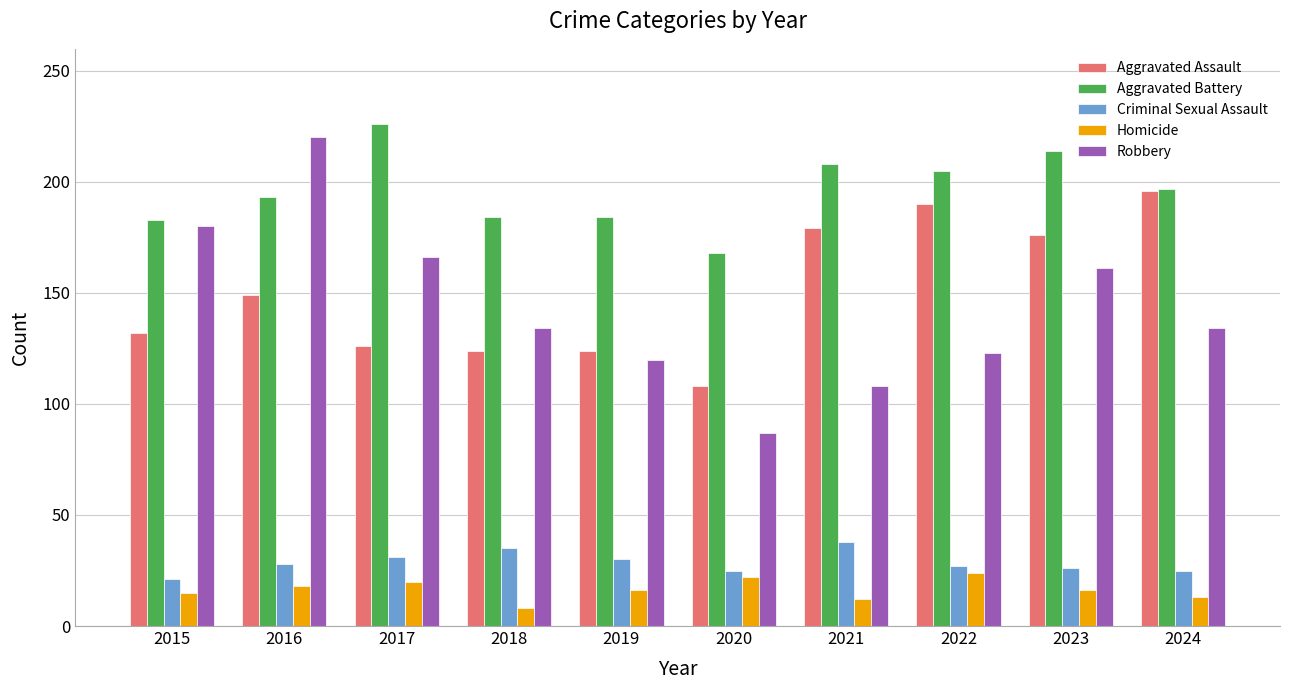

How many bars are there in total?

50